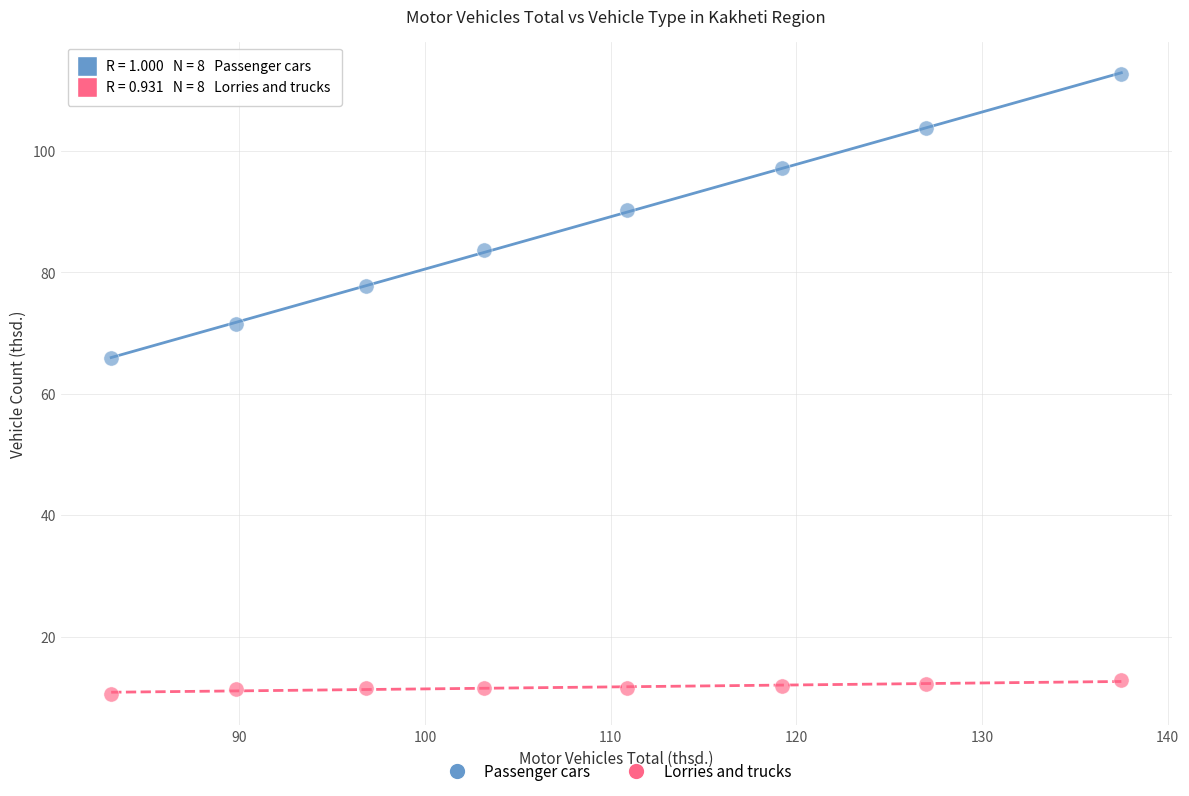

Which series contains the lowest Y value?

Lorries and trucks